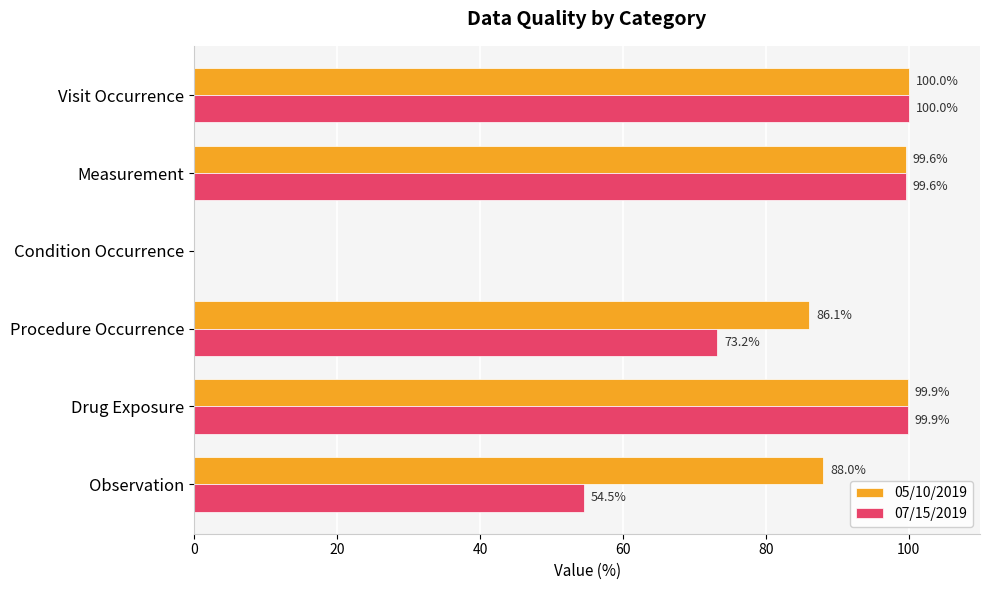

At which category is the sum across all series the highest?

Visit Occurrence